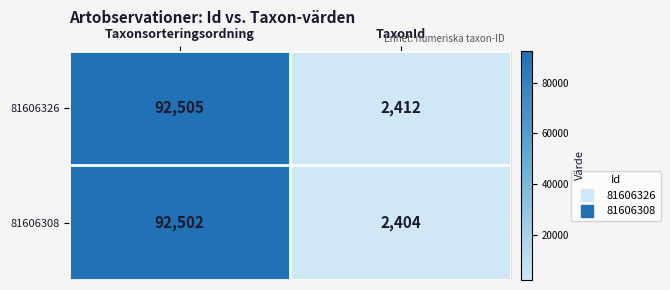

At which category is the sum across all series the highest?

Taxonsorteringsordning